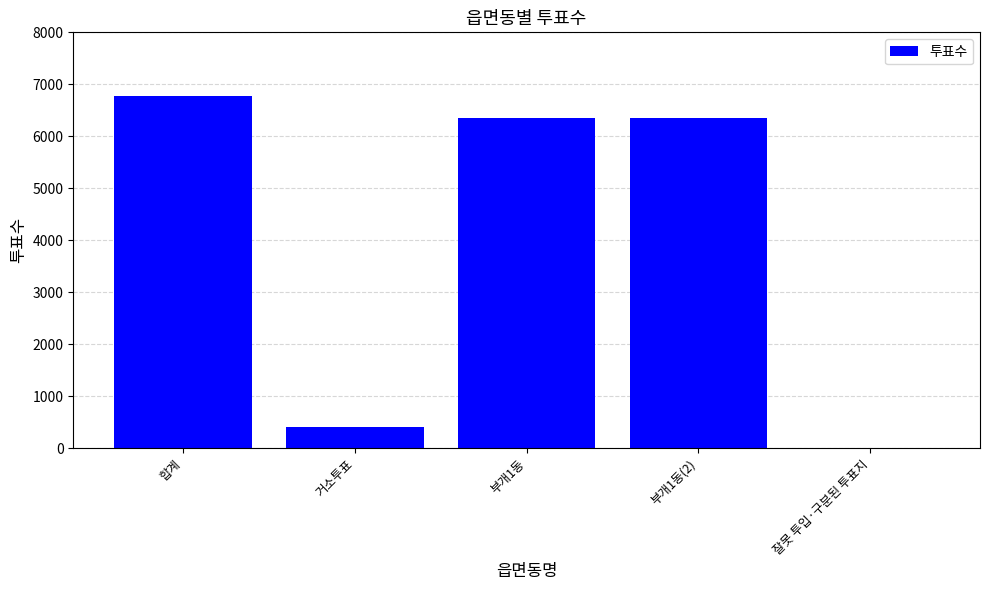

What is the ratio of the value at 부개1동 to the value at 합계?

0.9